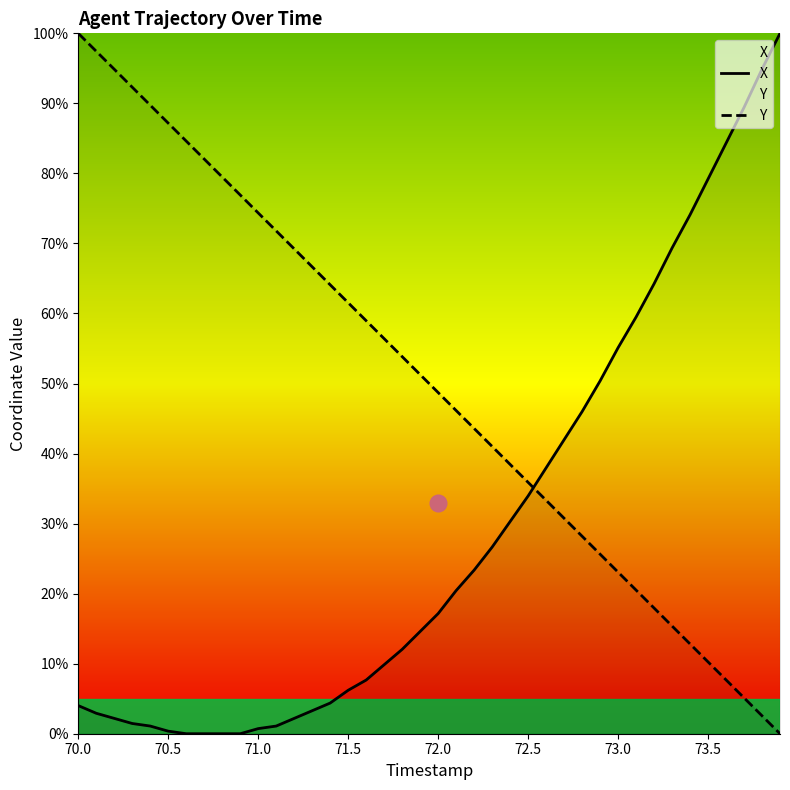

What are all the series names shown in the legend?

X, Y